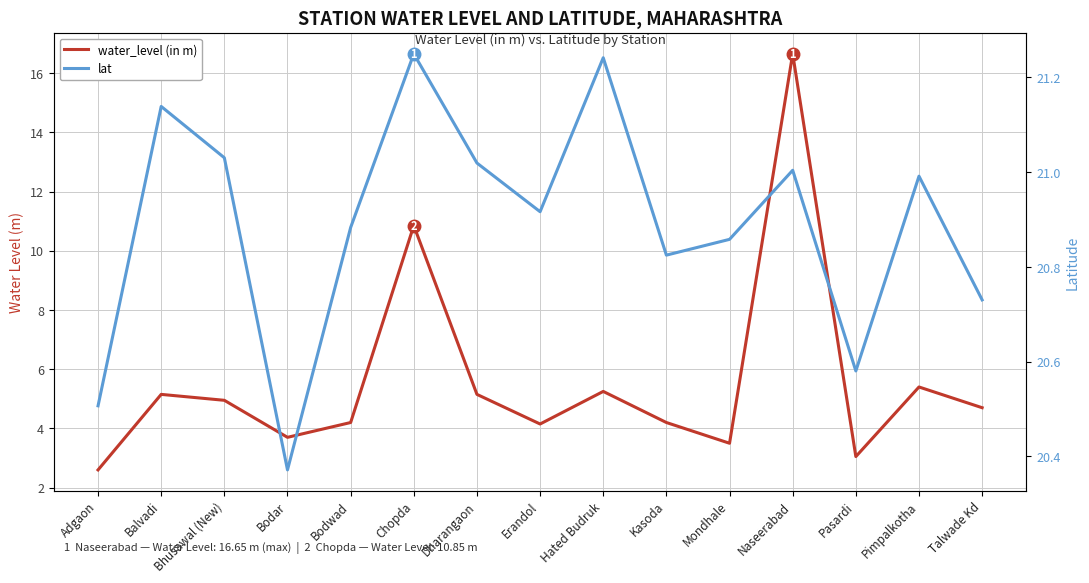

True or false: lat has more than 2 points higher than both neighbors.

True